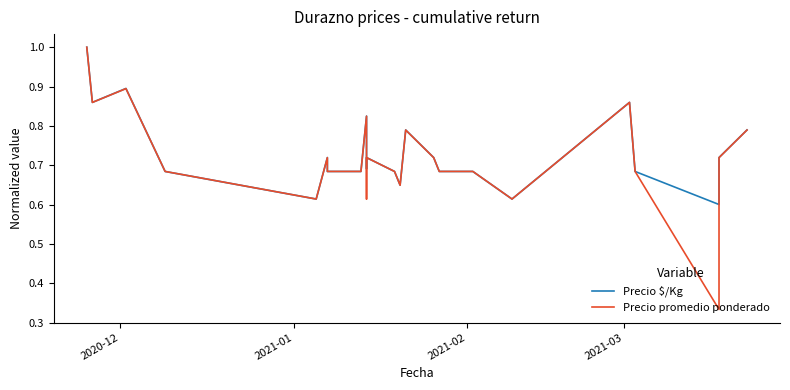

Which category has the highest value in the Precio $/Kg series?

2020-12